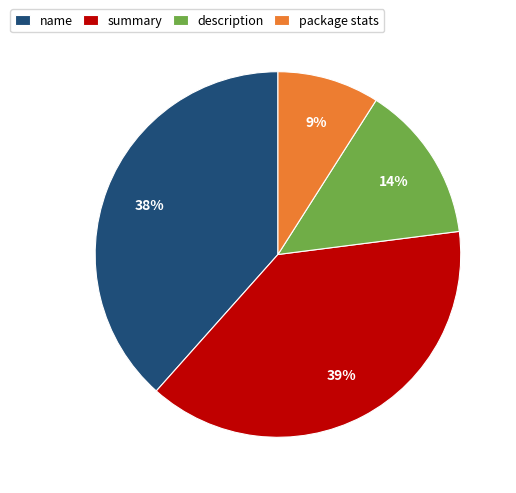

Which category has the smallest portion of the pie?

package stats